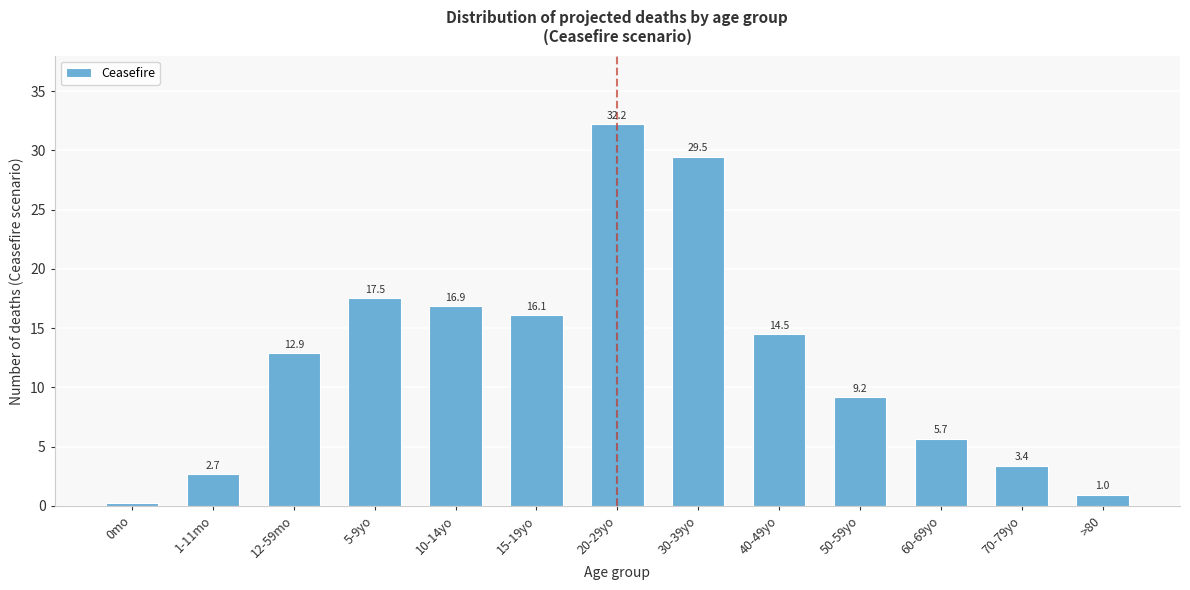

What is the difference between the maximum and minimum values?

31.9